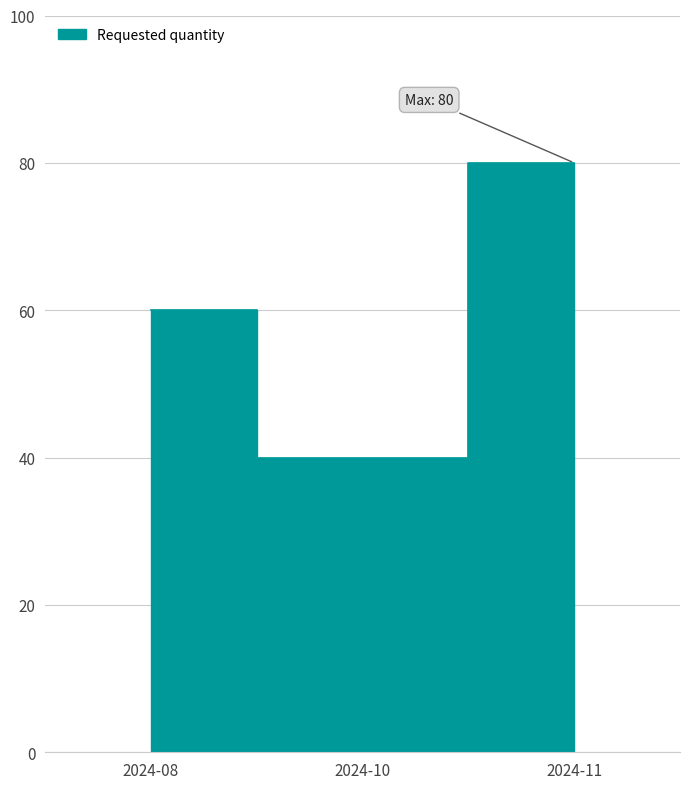

What is the value of the 1st point from the left?

60